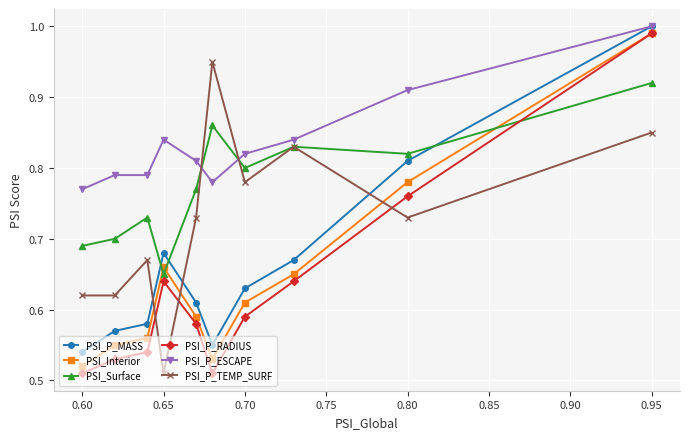

At how many categories does at least one series exceed 0?

10